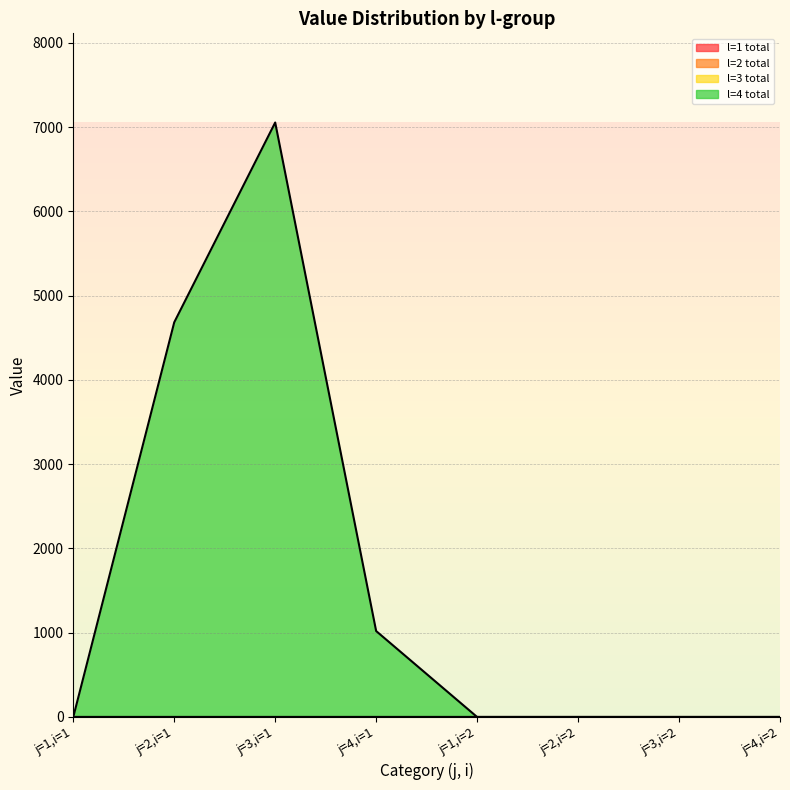

What is the label of the 6th point from the left?

j=2,i=2